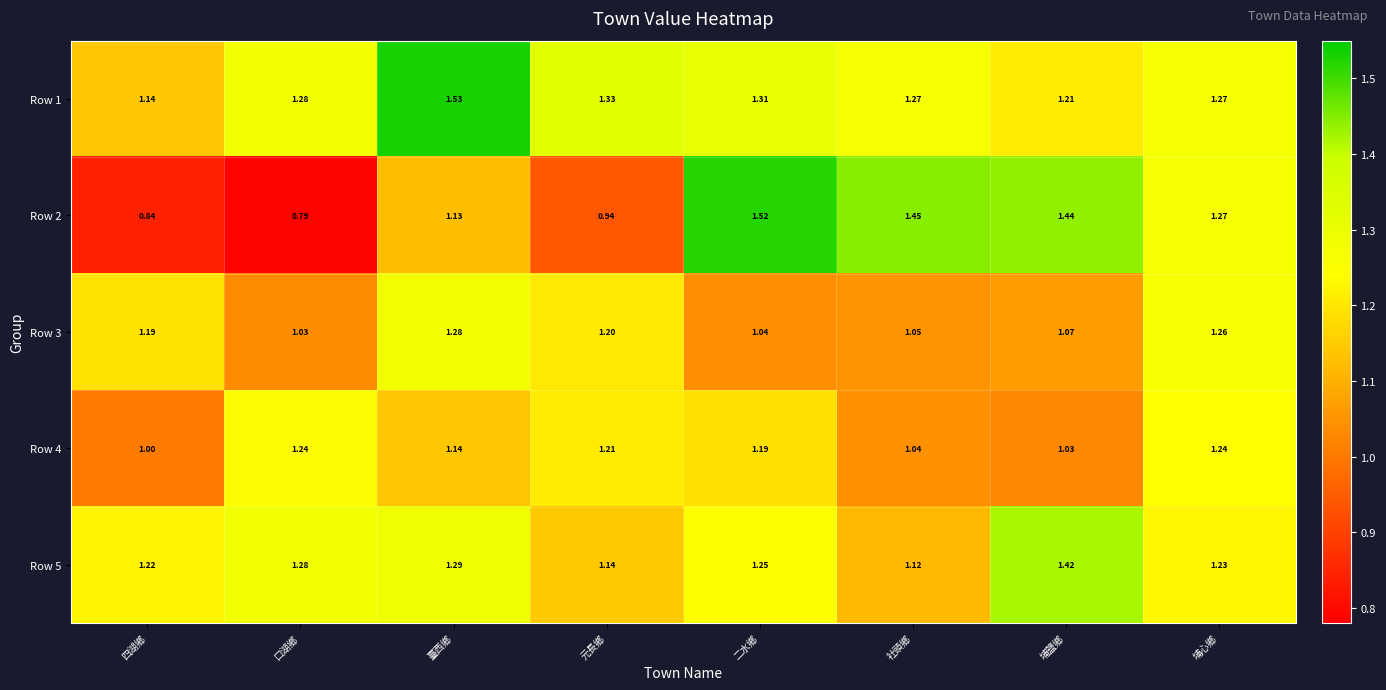

At which label is Row 1 closest to 1?

四湖鄉